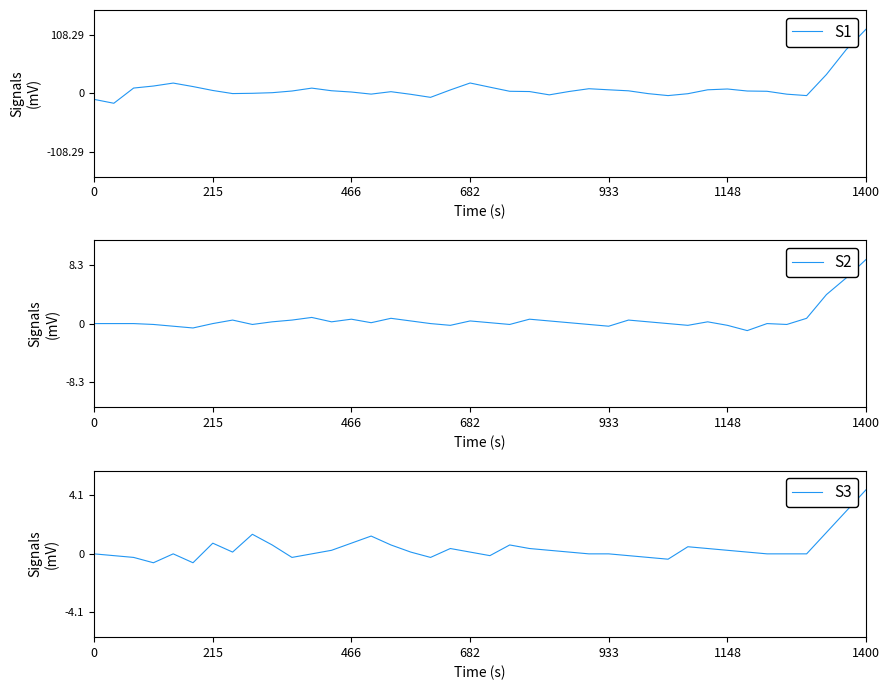

What is the minimum value for S1?

-18.5